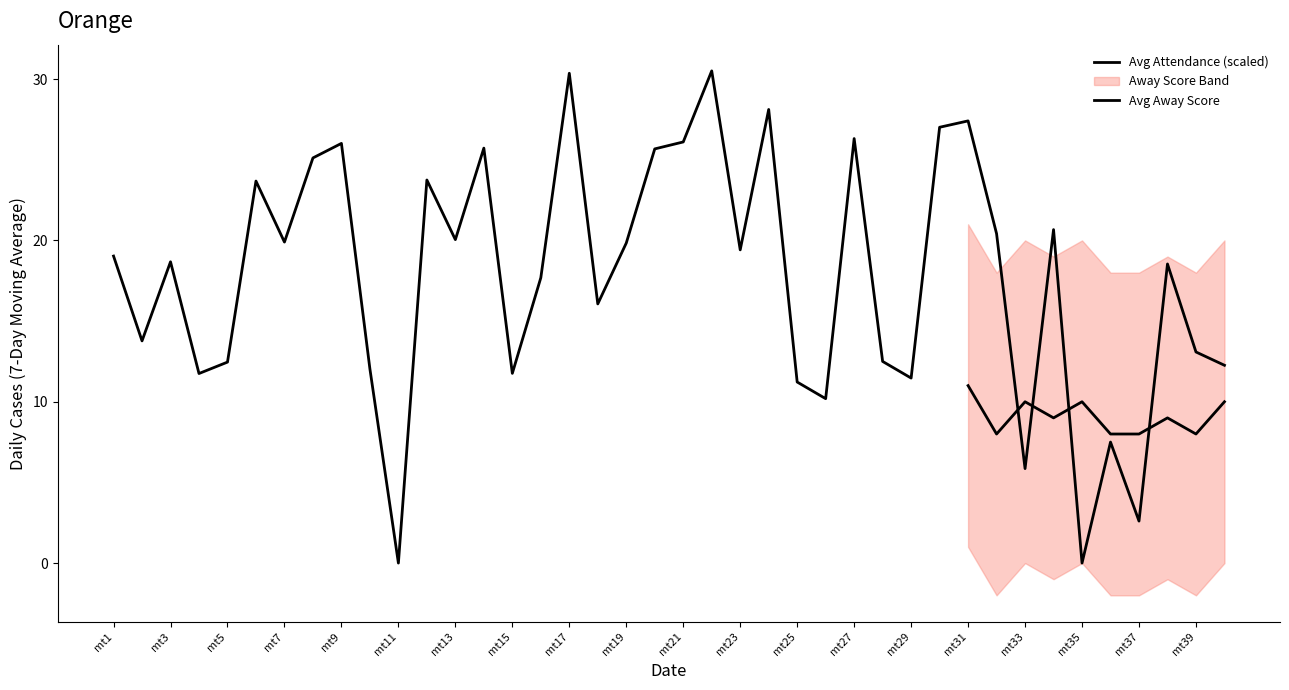

Reading left to right, what are all the values shown in this chart?

19.0	13.8	18.7	11.8	12.5	23.7	19.9	25.1	26.0	12.0	0.0	23.7	20.0	25.7	11.8	17.7	30.4	16.1	19.8	25.7	26.1	30.5	19.4	28.1	11.2	10.2	26.3	12.5	11.5	27.0	27.4	20.4	5.9	20.7	0.0	7.5	2.6	18.5	13.1	12.3